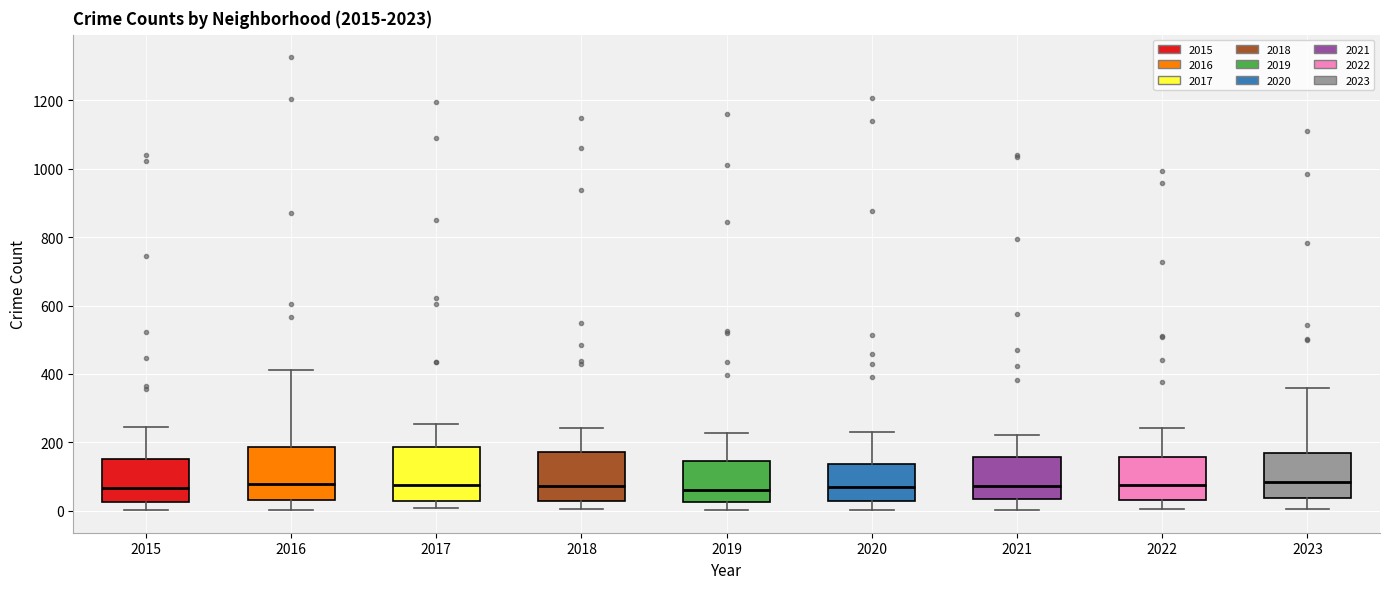

Reading left to right, transcribe this box plot: for each box, give where its median line is, the range the box spans, and where its two whiskers end, as read against the y-axis. The values are not printed on the chart, so give them approximately, as read against the axis.

2015: median 60, box 20 to 160, whiskers 0 to 240
2016: median 80, box 40 to 180, whiskers 0 to 420
2017: median 80, box 20 to 180, whiskers 0 to 260
2018: median 80, box 20 to 180, whiskers 0 to 240
2019: median 60, box 20 to 140, whiskers 0 to 220
2020: median 60, box 20 to 140, whiskers 0 to 240
2021: median 80, box 40 to 160, whiskers 0 to 220
2022: median 80, box 40 to 160, whiskers 0 to 240
2023: median 80, box 40 to 180, whiskers 0 to 360